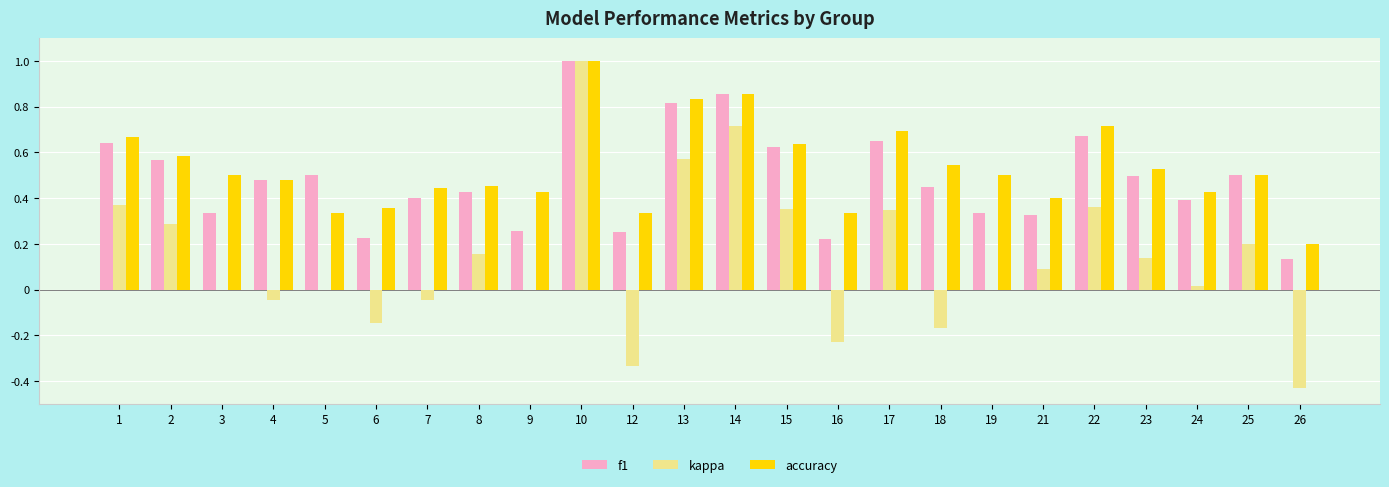

Does the chart contain stacked bars?

No